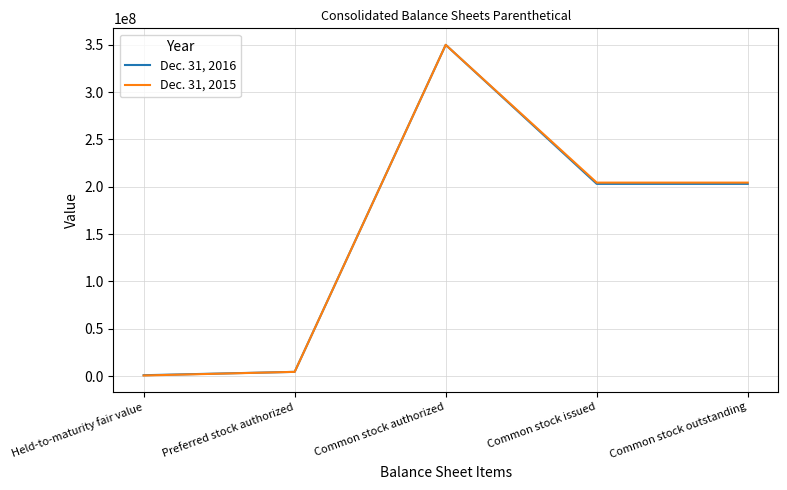

What position from the right is Common stock issued?

2